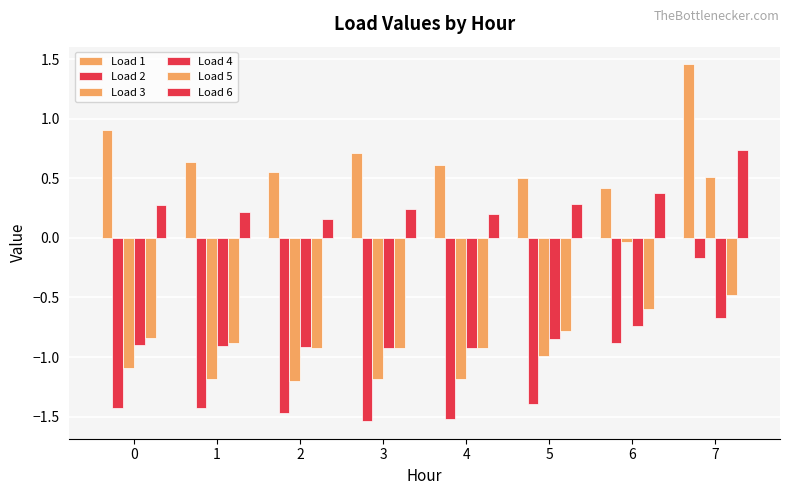

Which label corresponds to the largest value in the chart?

7